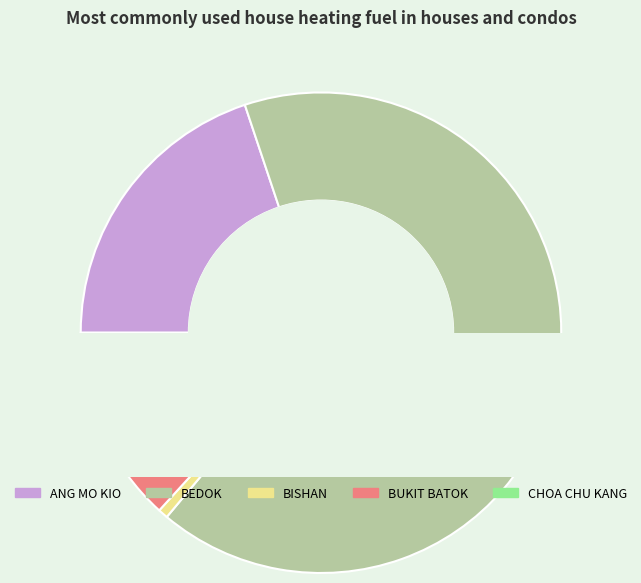

True or false: CHOA CHU KANG accounts for 1% of the total.

False